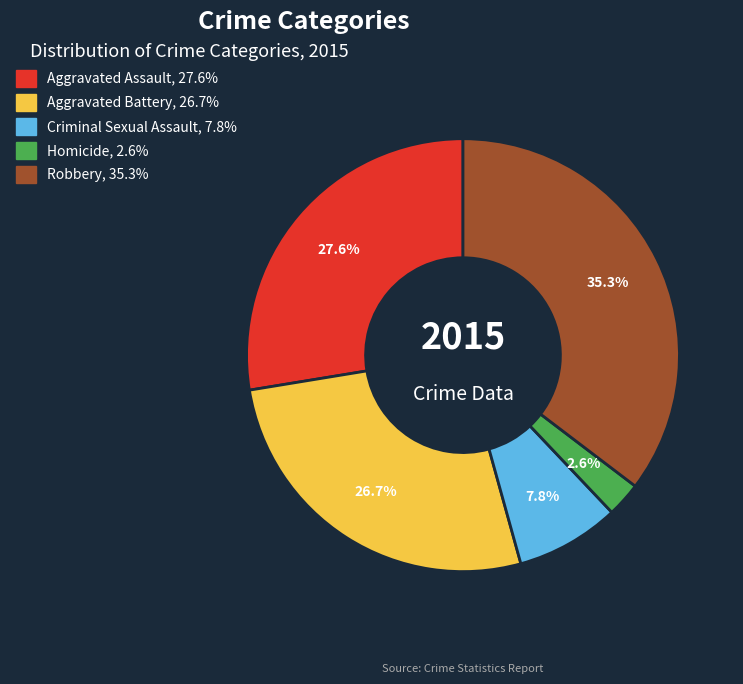

Rank the categories by value from lowest to highest.

Homicide, Criminal Sexual Assault, Aggravated Battery, Aggravated Assault, Robbery